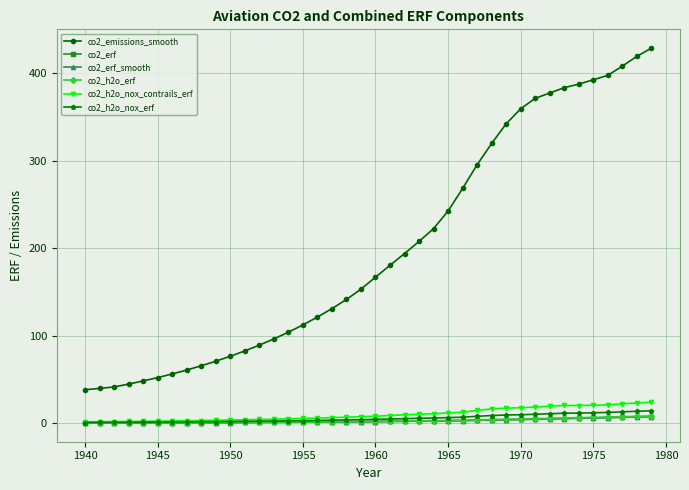

True or false: co2_h2o_nox_contrails_erf has more than 0 points higher than both neighbors.

True